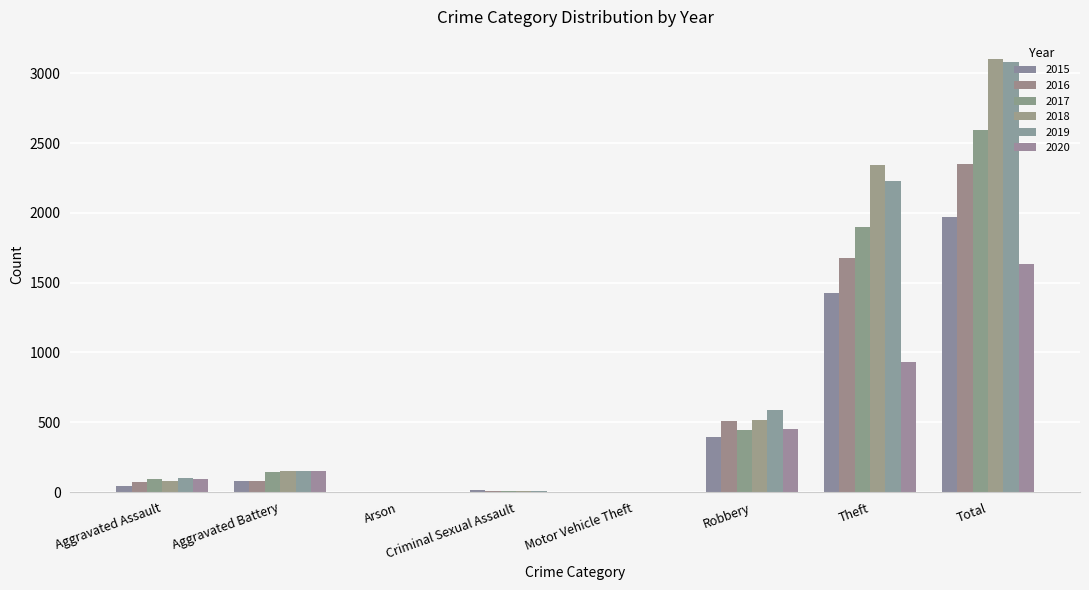

Are the bars grouped side by side (vs. stacked)?

Yes